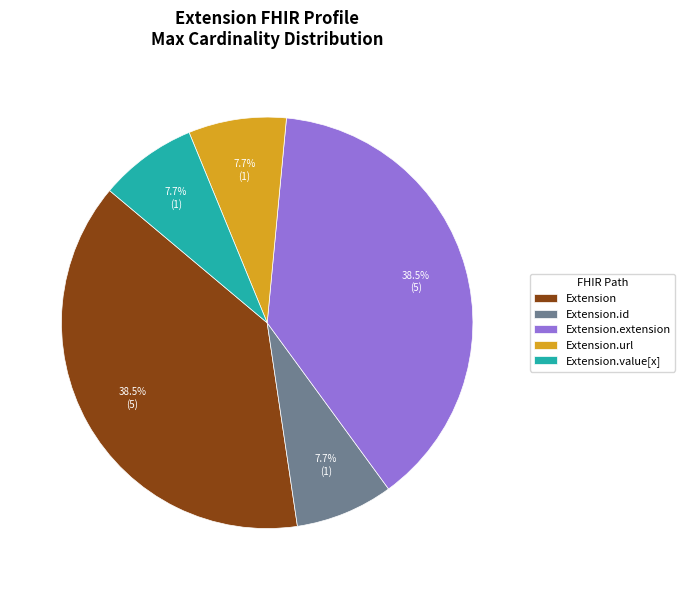

Is there a majority slice in this chart?

No